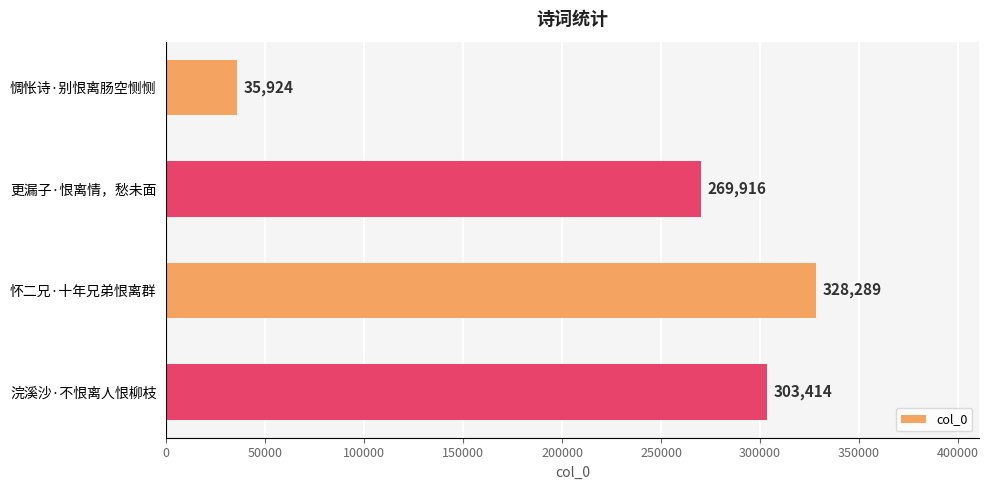

The chart shows a value of 55490 at 惆怅诗·别恨离肠空恻恻. True or false?

False